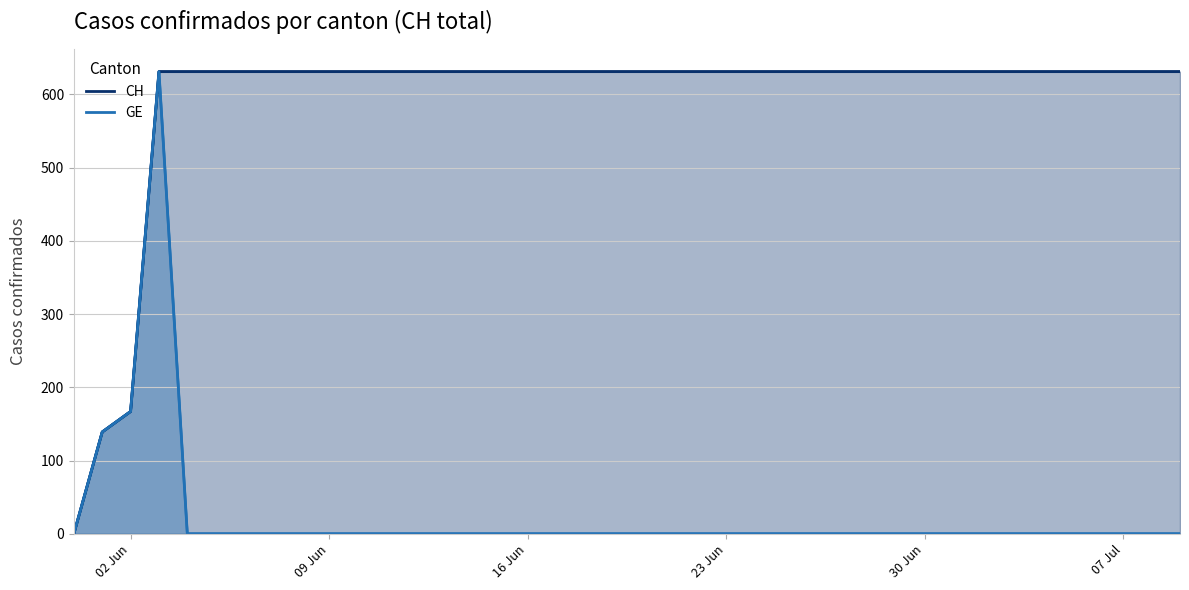

True or false: GE and CH cross at least once.

False